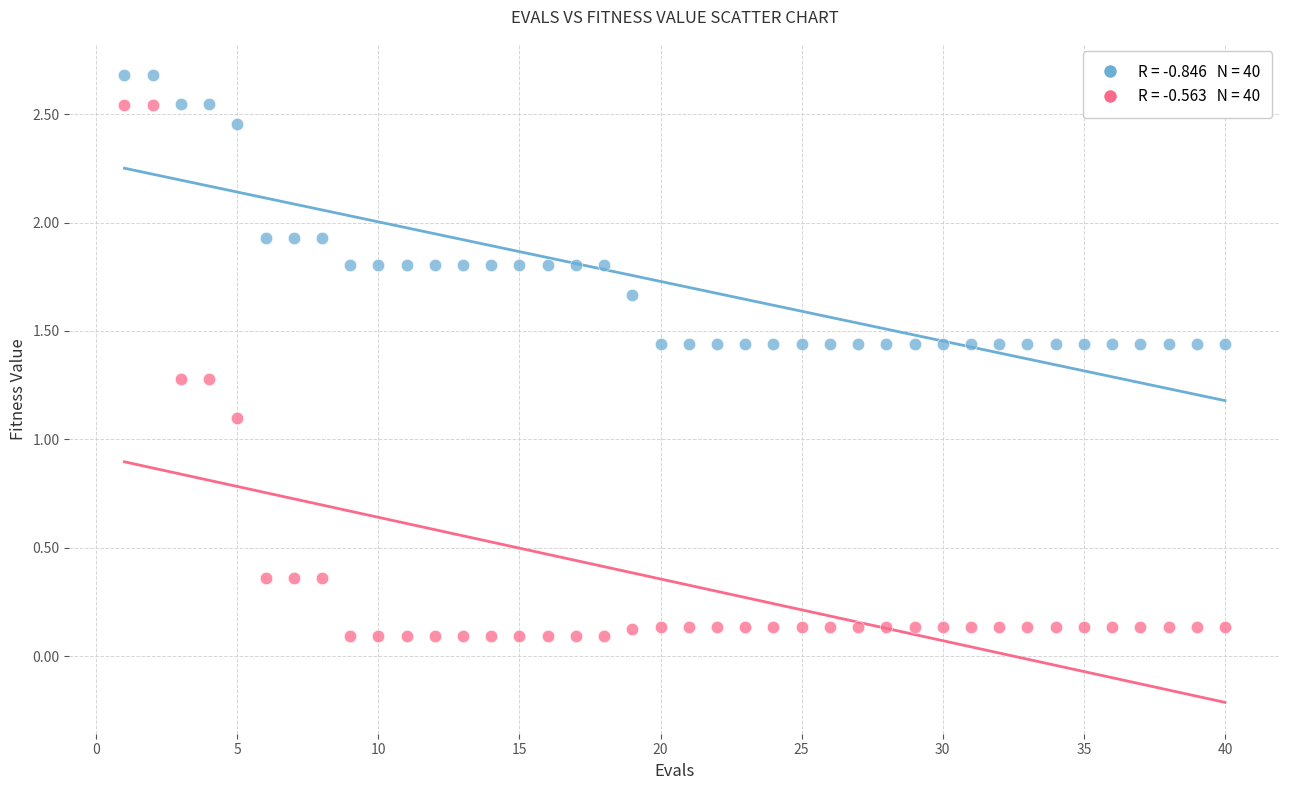

Across all series, what Y value is closest to 1?

1.1